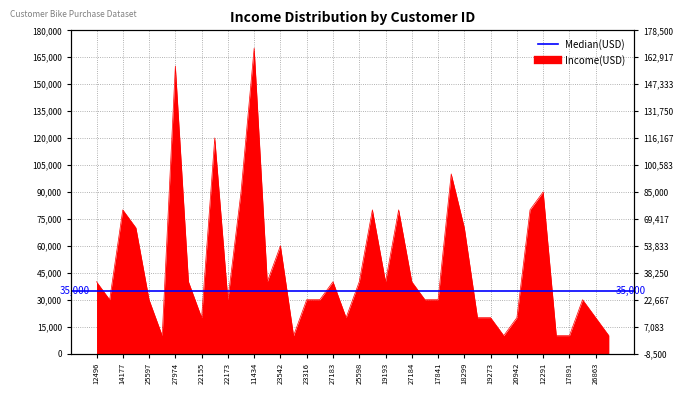

At which category does the chart reach its peak across all series?

11434